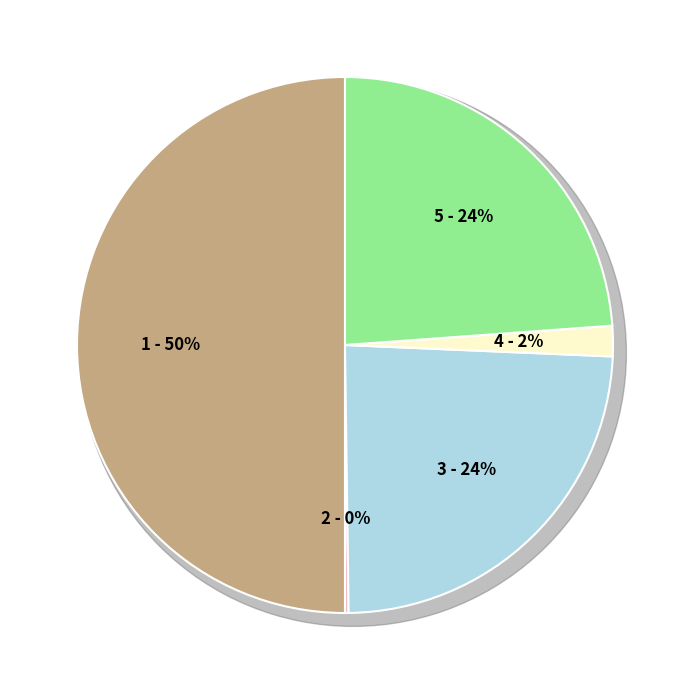

The Total Capital Costs slice represents 1% of the pie. True or false?

False